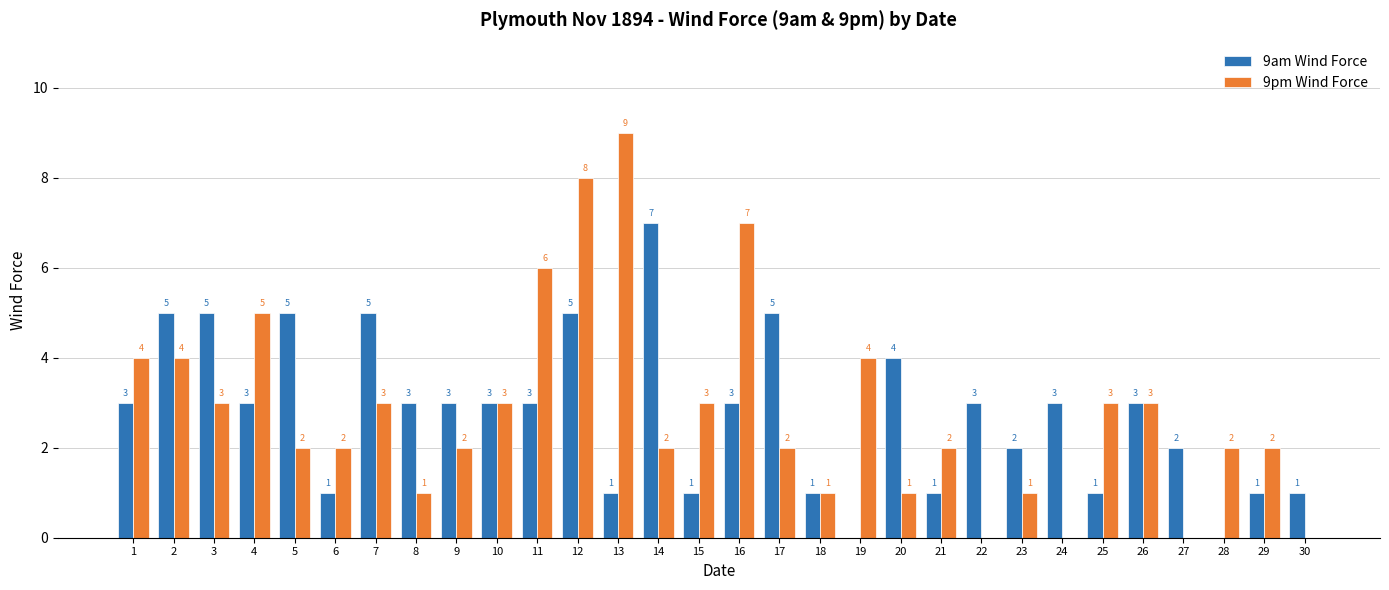

What is the sum of all 9pm Wind Force values?

85